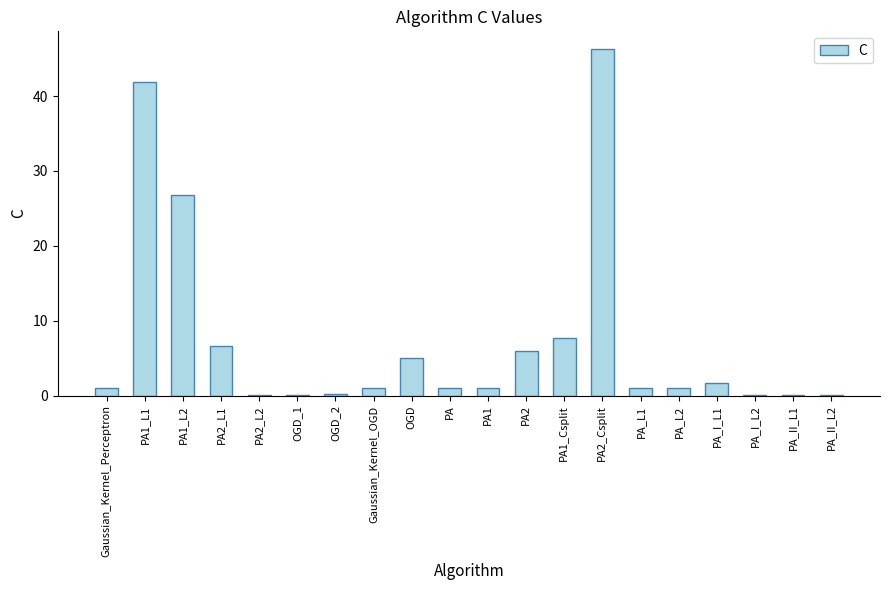

What is the sum of the values at PA_L1 and PA_I_L1?

2.7